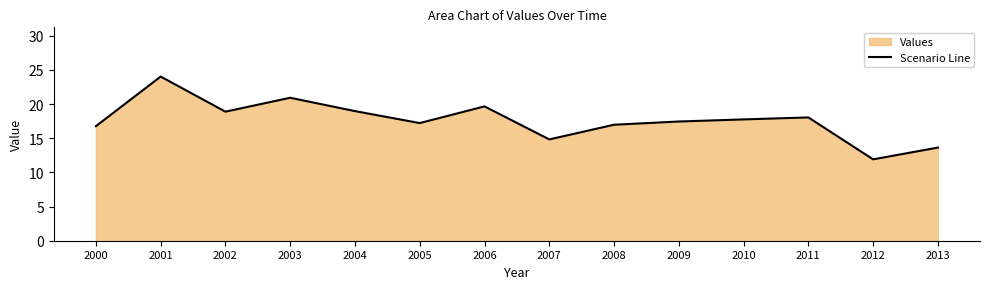

The chart shows a value of 24.0 at 2001. True or false?

True